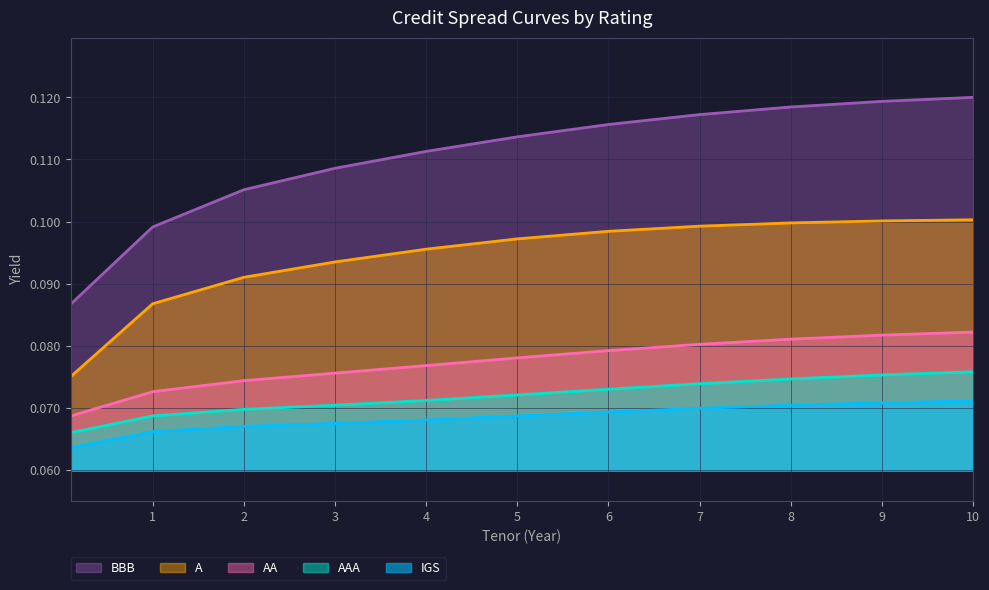

Which series has the largest total across all categories?

BBB